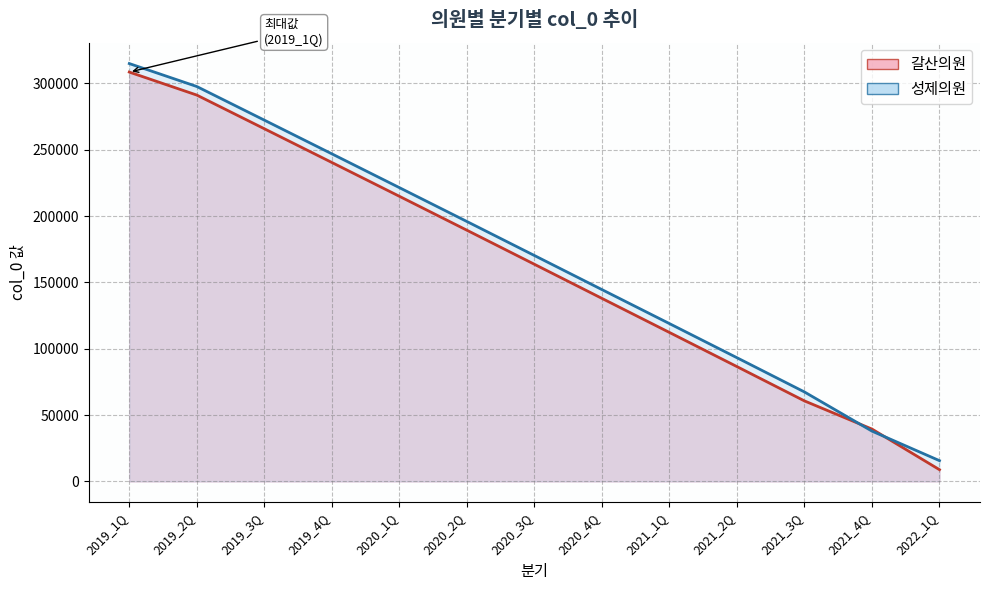

What is the sum of the 갈산의원 values at 2021_4Q and 2020_4Q?

177401